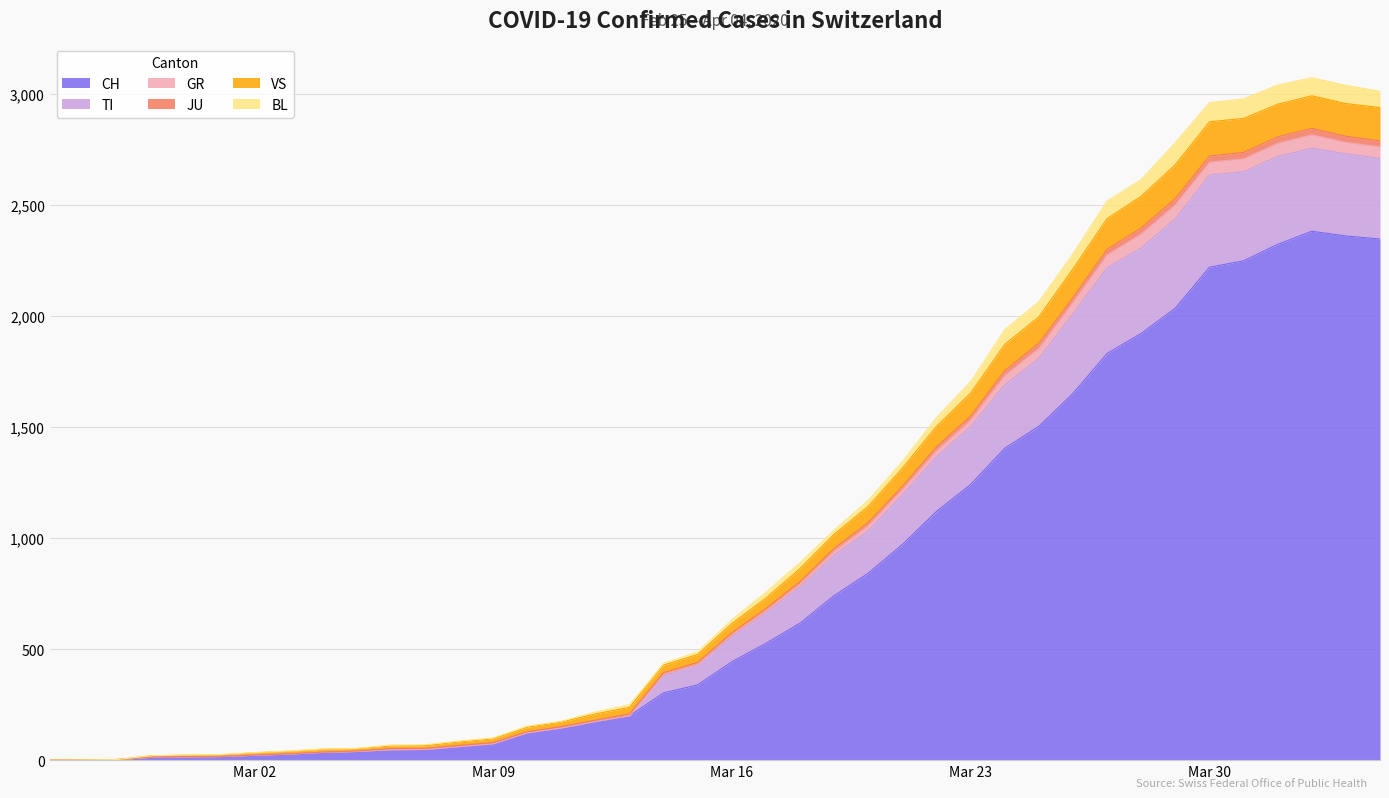

How many data points in BL are above 555?

19